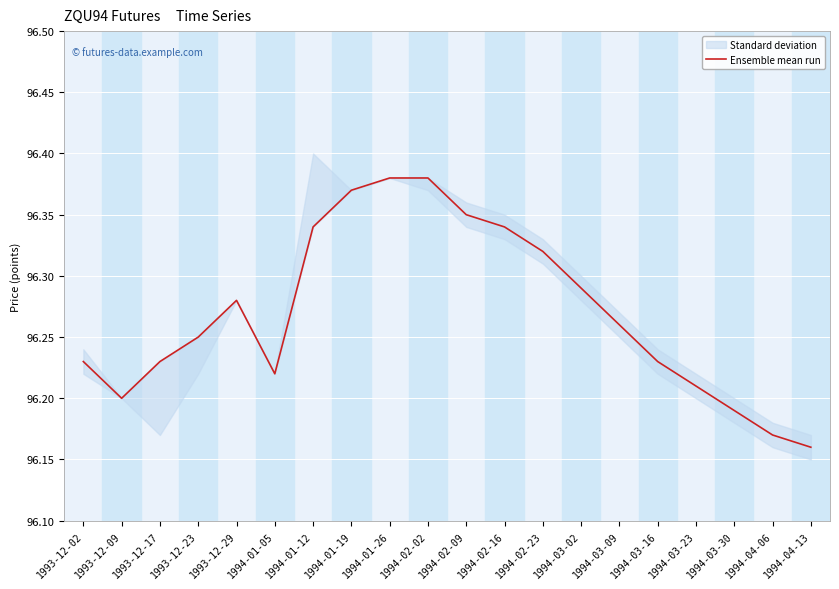

True or false: Ensemble mean run has a value of 135.5 at 1994-03-30.

False